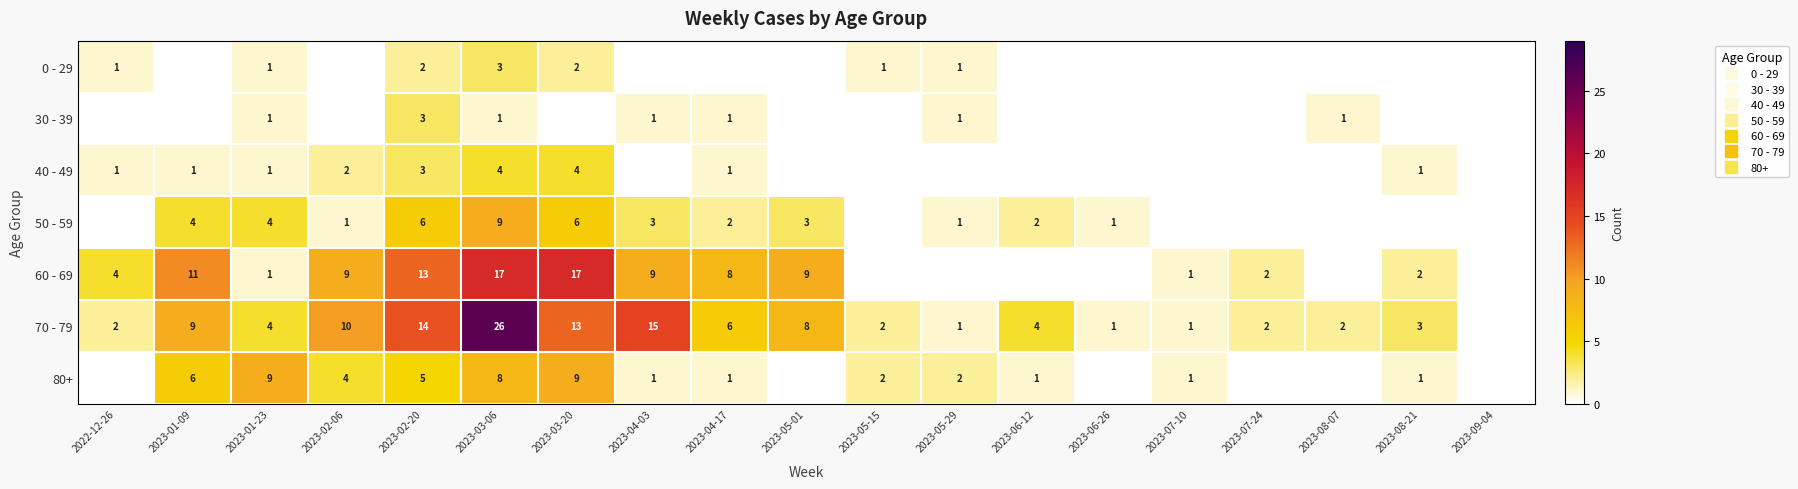

At how many categories does at least one series exceed 4?

9